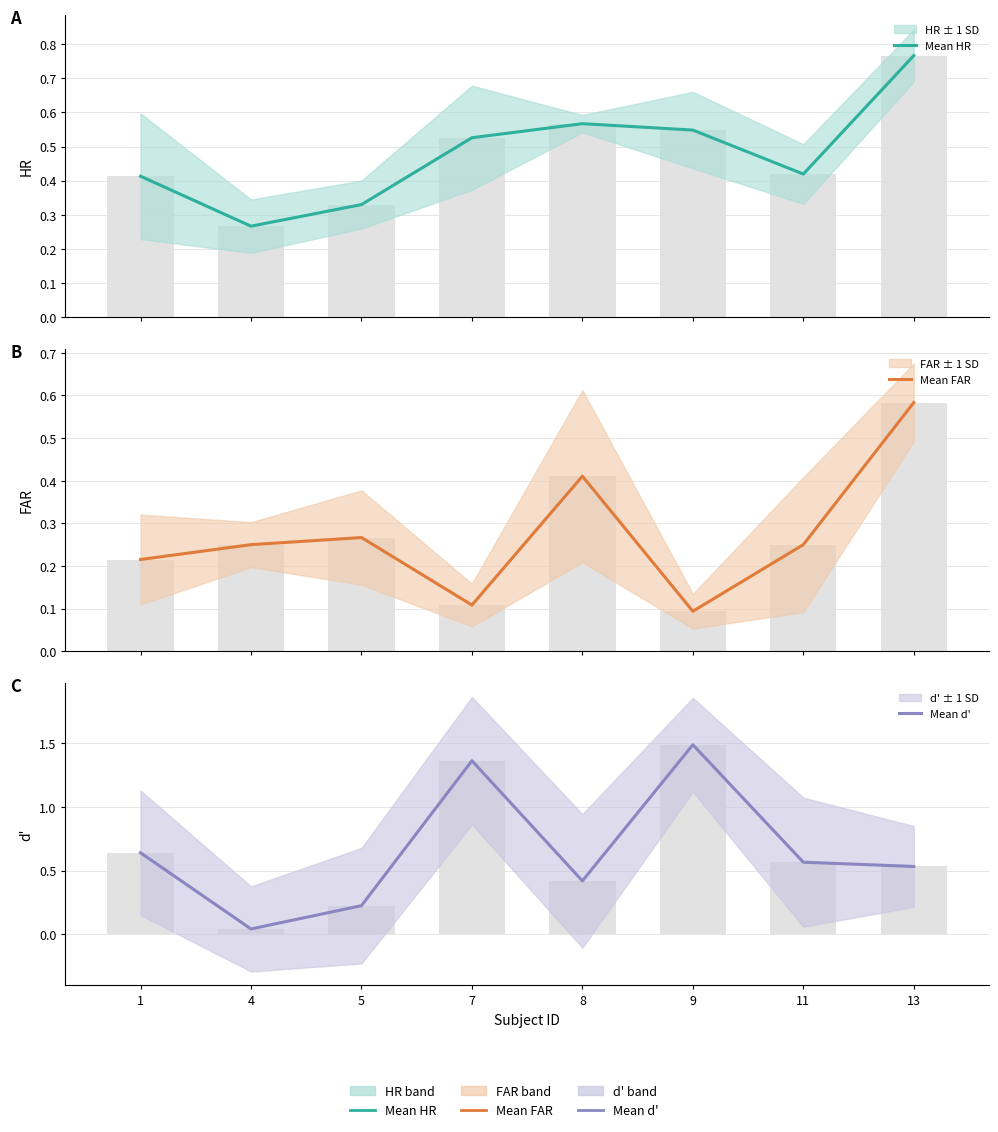

Does the chart contain stacked bars?

No